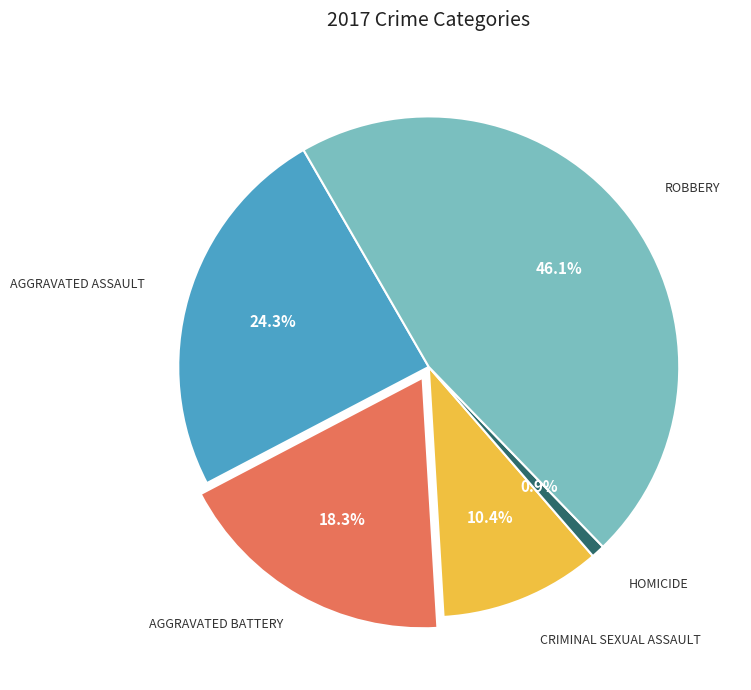

Is there a majority slice in this chart?

No